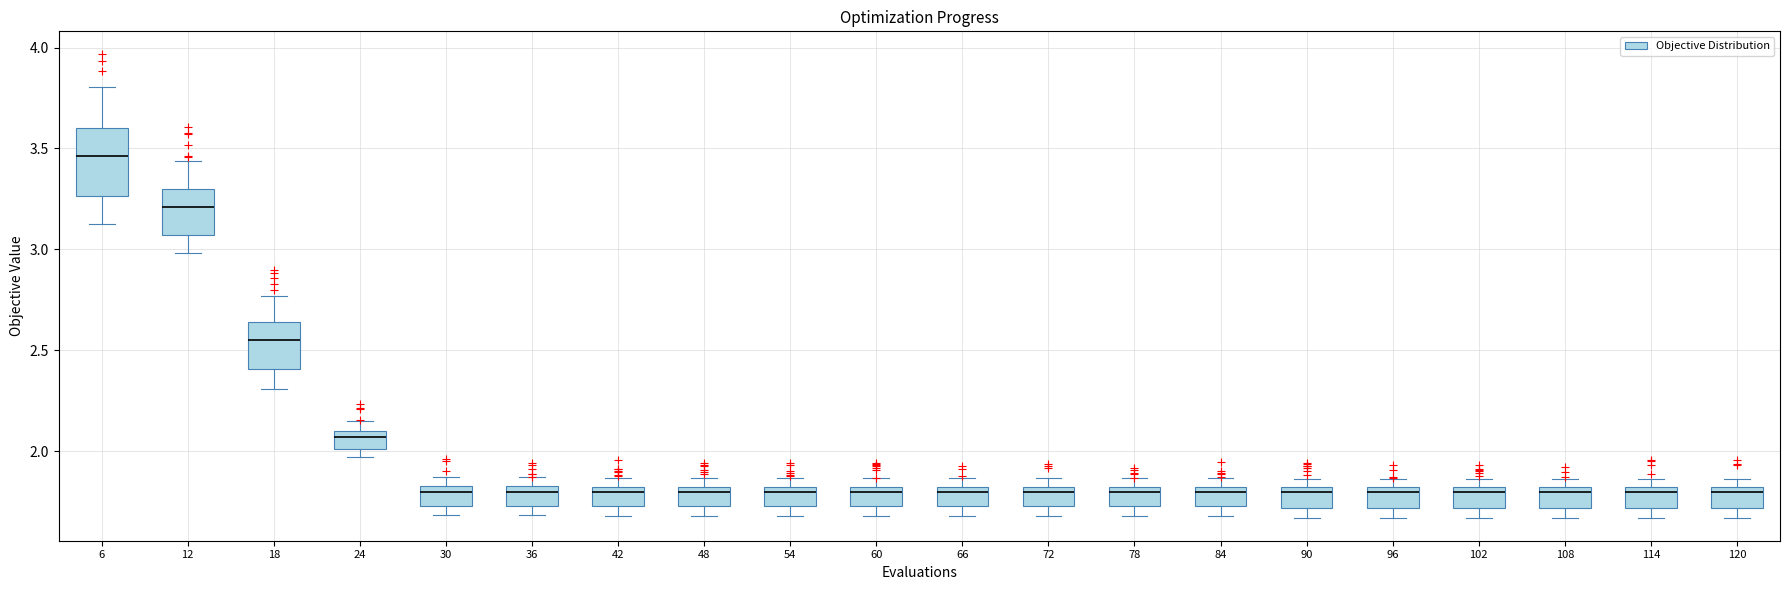

Reading left to right, read every box against the y-axis: the position of its median line, the range the box covers, and the ends of its whiskers. The values are not printed on the chart, so give them approximately, as read against the axis.

6: median 3.45, box 3.25 to 3.60, whiskers 3.15 to 3.80
12: median 3.20, box 3.05 to 3.30, whiskers 3.00 to 3.45
18: median 2.55, box 2.40 to 2.65, whiskers 2.30 to 2.75
24: median 2.05, box 2.00 to 2.10, whiskers 1.95 to 2.15
30: median 1.80, box 1.75 to 1.85, whiskers 1.70 to 1.85 (just above the box's upper edge)
36: median 1.80, box 1.75 to 1.85, whiskers 1.70 to 1.85 (just above the box's upper edge)
42: median 1.80 (just below the box's upper edge), box 1.75 to 1.80, whiskers 1.70 to 1.85
48: median 1.80 (just below the box's upper edge), box 1.75 to 1.80, whiskers 1.70 to 1.85
54: median 1.80 (just below the box's upper edge), box 1.75 to 1.80, whiskers 1.70 to 1.85
60: median 1.80 (just below the box's upper edge), box 1.75 to 1.80, whiskers 1.70 to 1.85
66: median 1.80 (just below the box's upper edge), box 1.75 to 1.80, whiskers 1.70 to 1.85
72: median 1.80 (just below the box's upper edge), box 1.75 to 1.80, whiskers 1.70 to 1.85
78: median 1.80 (just below the box's upper edge), box 1.75 to 1.80, whiskers 1.70 to 1.85
84: median 1.80 (just below the box's upper edge), box 1.75 to 1.80, whiskers 1.70 to 1.85
90: median 1.80 (just below the box's upper edge), box 1.70 to 1.80, whiskers 1.65 to 1.85
96: median 1.80 (just below the box's upper edge), box 1.70 to 1.80, whiskers 1.65 to 1.85
102: median 1.80 (just below the box's upper edge), box 1.70 to 1.80, whiskers 1.65 to 1.85
108: median 1.80 (just below the box's upper edge), box 1.70 to 1.80, whiskers 1.65 to 1.85
114: median 1.80 (just below the box's upper edge), box 1.70 to 1.80, whiskers 1.65 to 1.85
120: median 1.80 (just below the box's upper edge), box 1.70 to 1.80, whiskers 1.65 to 1.85